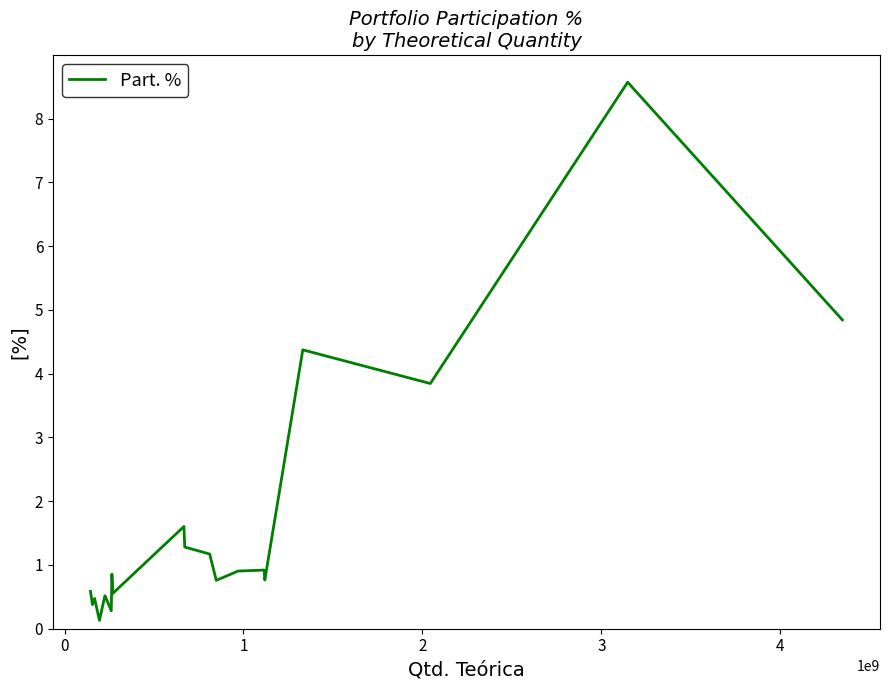

What is the difference between the maximum and minimum values?

8.4